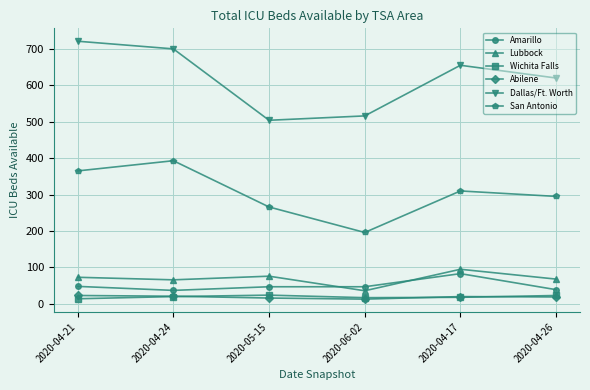

Where does the San Antonio series first go above 310?

2020-04-21